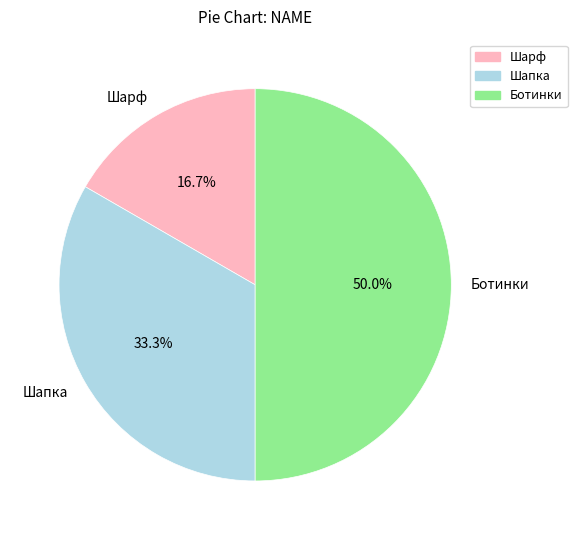

What percentage is NOT represented by Ботинки?

50.0%